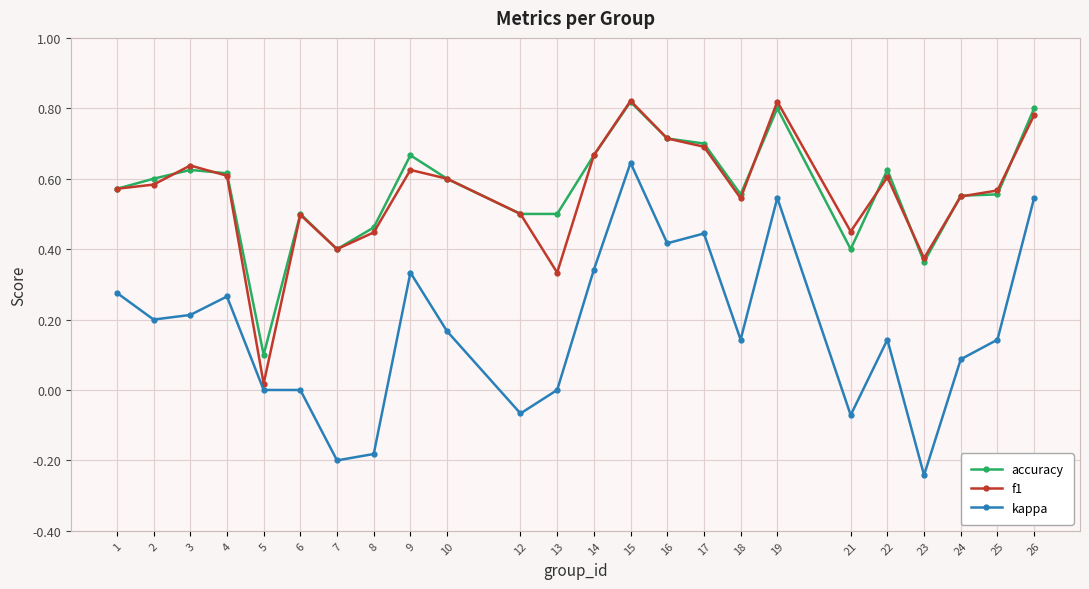

Is the value of f1 at 7 greater than the value of accuracy at 3?

No